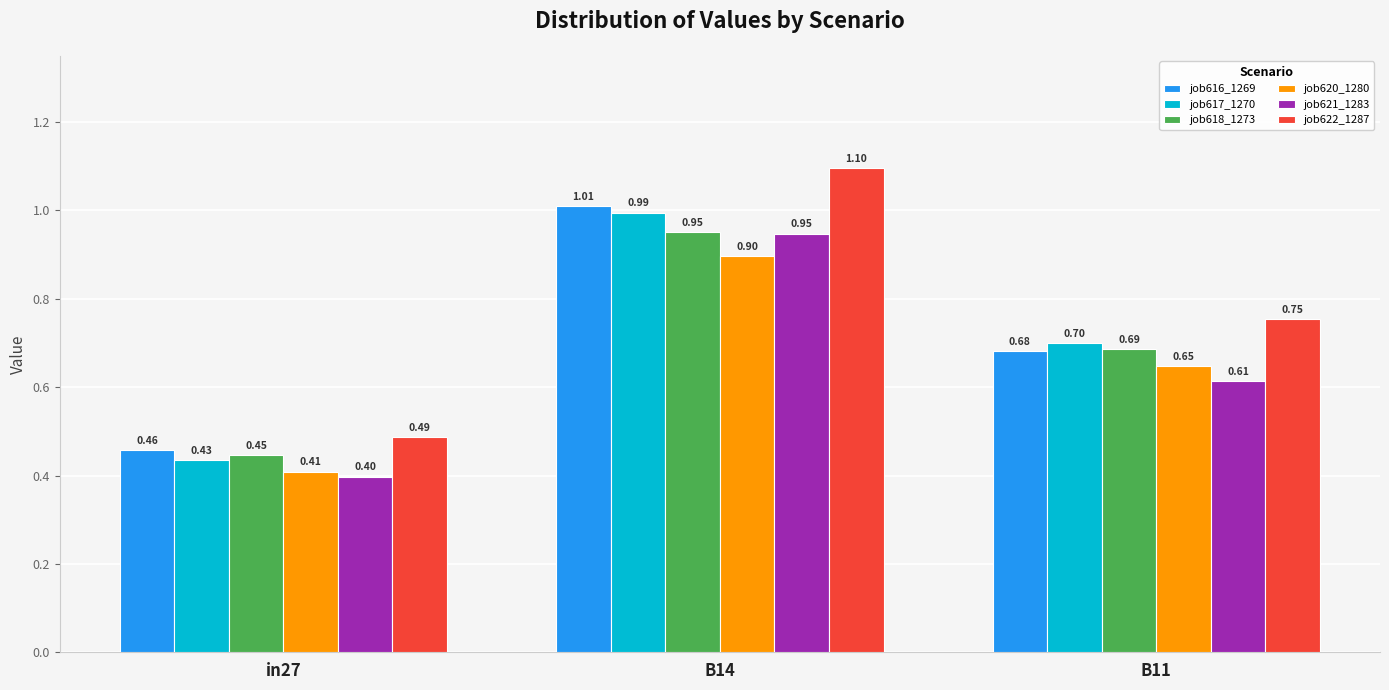

At which category is the sum across all series the highest?

B14